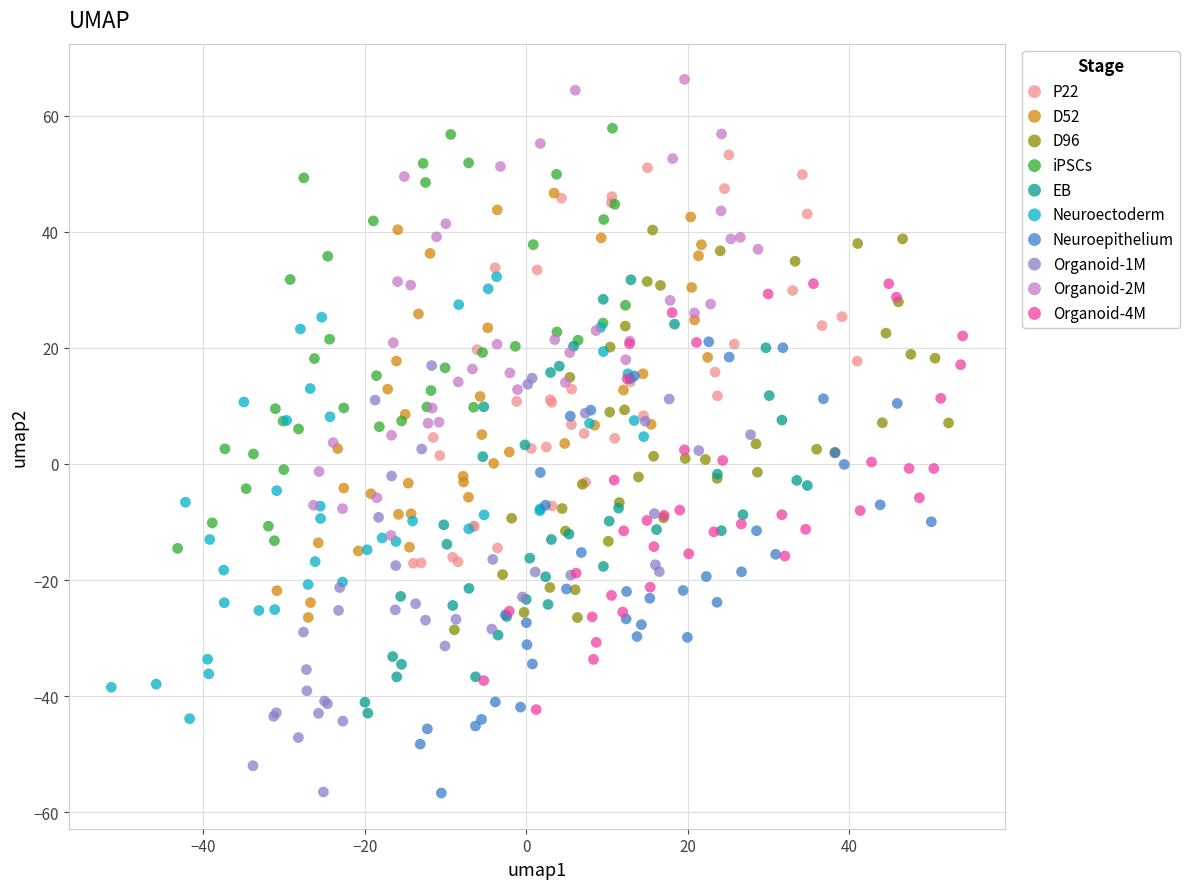

Which series contains the highest Y value?

Organoid-2M